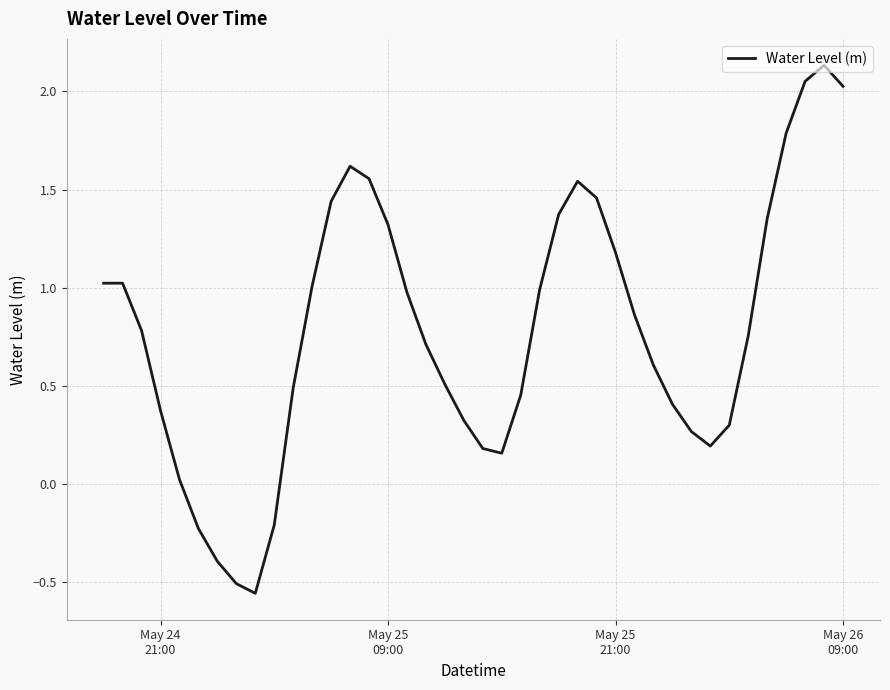

Count the number of values greater than 0.

35